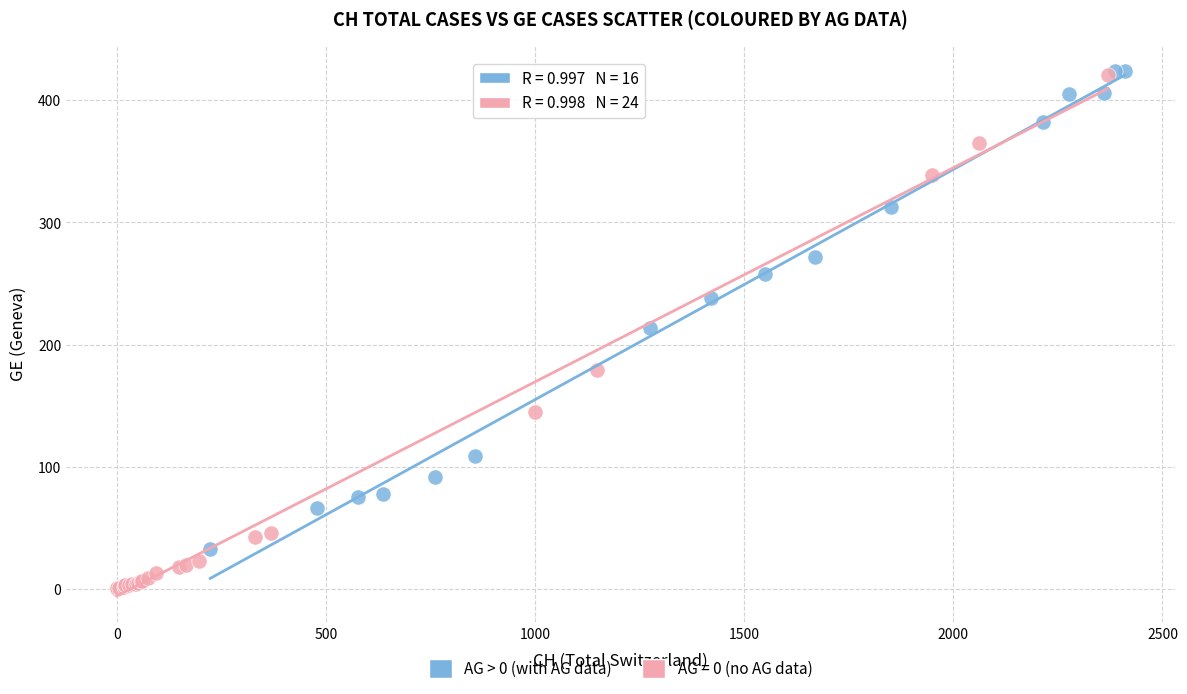

Which series contains the lowest Y value?

AG = 0 (no AG data)